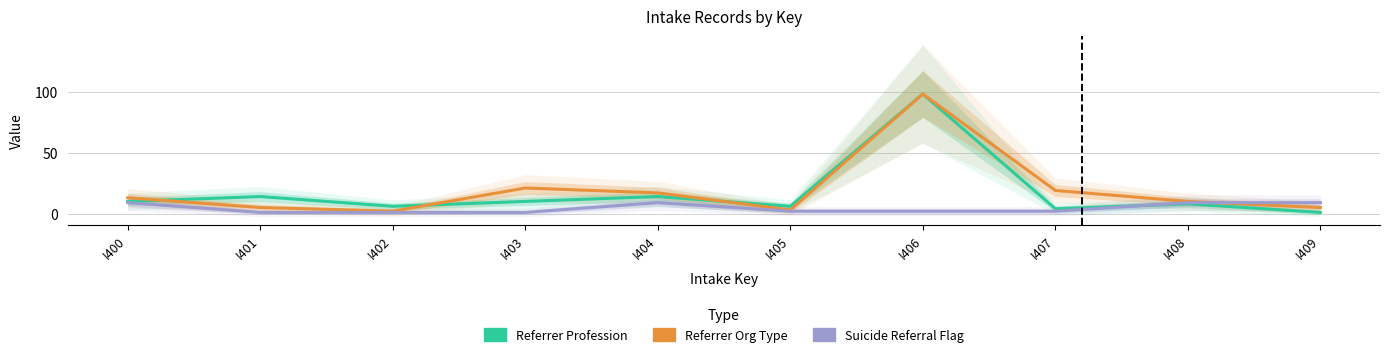

Reading left to right, extract all data points from this chart.

referrer_profession: I400=10	I401=14	I402=6	I403=10	I404=14	I405=6	I406=98	I407=4	I408=8	I409=1
referrer_organisation_type: I400=13	I401=5	I402=2	I403=21	I404=17	I405=3	I406=98	I407=19	I408=10	I409=5
suicide_referral_flag: I400=9	I401=1	I402=1	I403=1	I404=9	I405=2	I406=2	I407=2	I408=9	I409=9